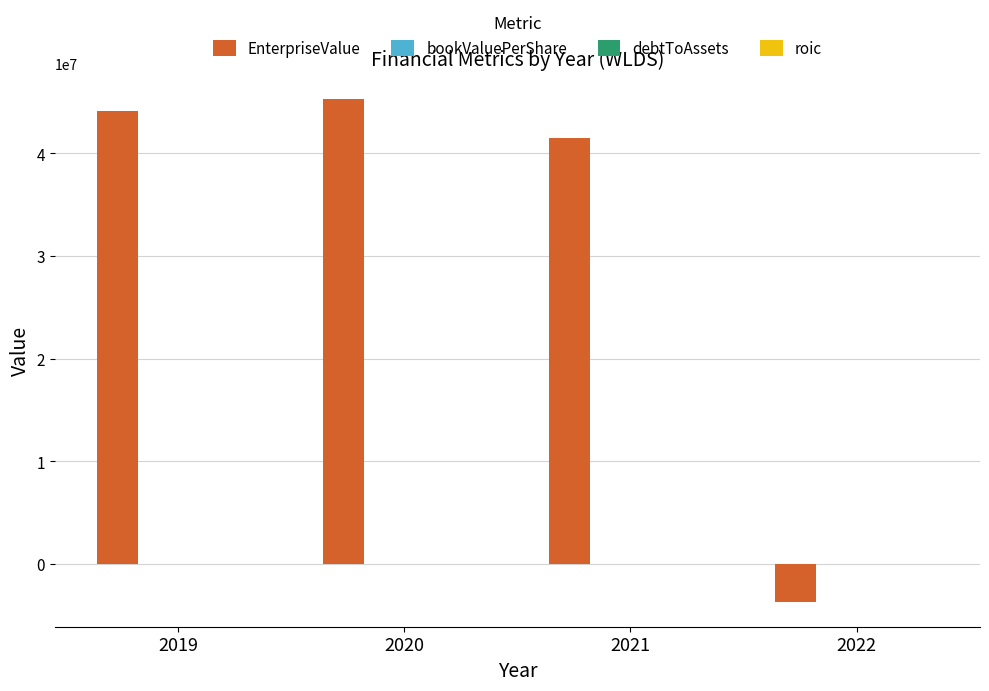

Which series has the largest total across all categories?

EnterpriseValue